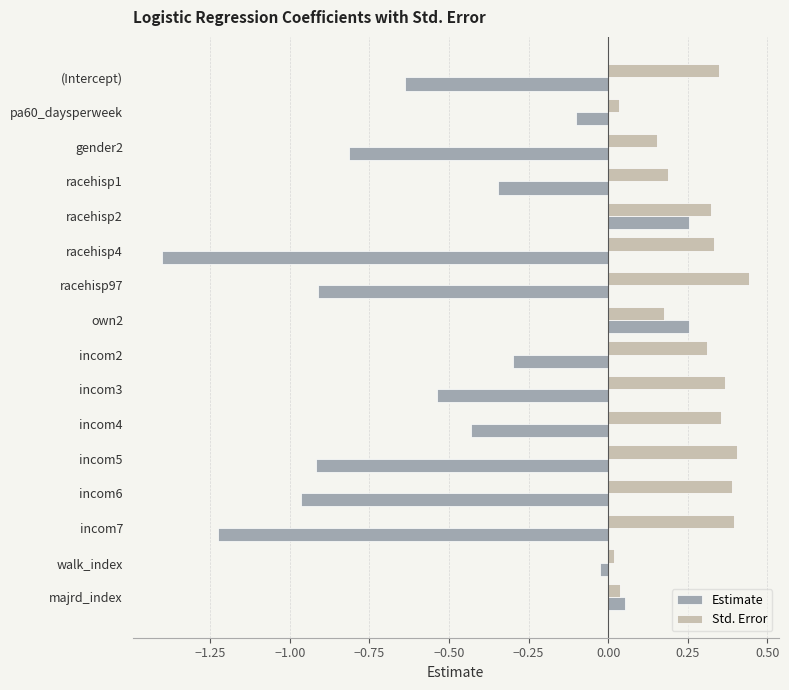

Which category has the lowest value across all series?

racehisp4